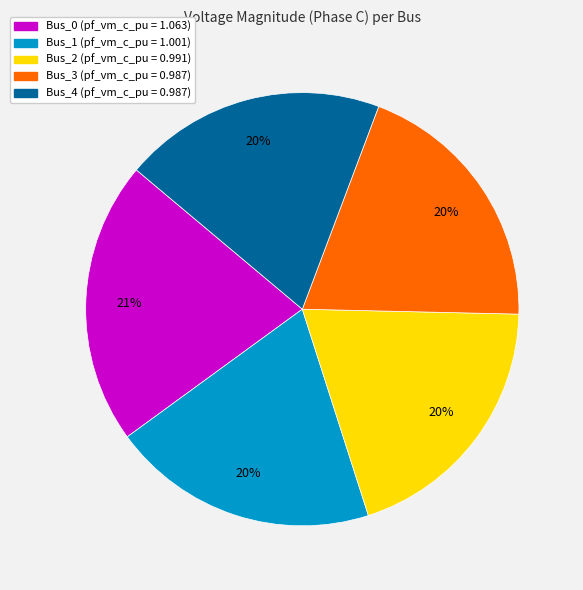

Does Bus_3 account for over 50% of the chart?

No